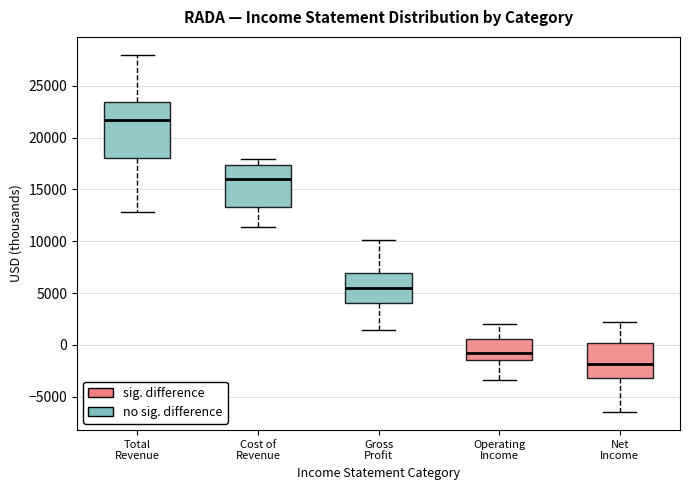

Reading left to right, read every box against the y-axis: the position of its median line, the range the box covers, and the ends of its whiskers. The values are not printed on the chart, so give them approximately, as read against the axis.

Total Revenue: median 21500, box 18000 to 23500, whiskers 13000 to 28000
Cost of Revenue: median 16000, box 13500 to 17500, whiskers 11500 to 18000
Gross Profit: median 5500, box 4000 to 7000, whiskers 1500 to 10000
Operating Income: median -1000, box -1500 to 500, whiskers -3500 to 2000
Net Income: median -2000, box -3000 to 0, whiskers -6500 to 2000